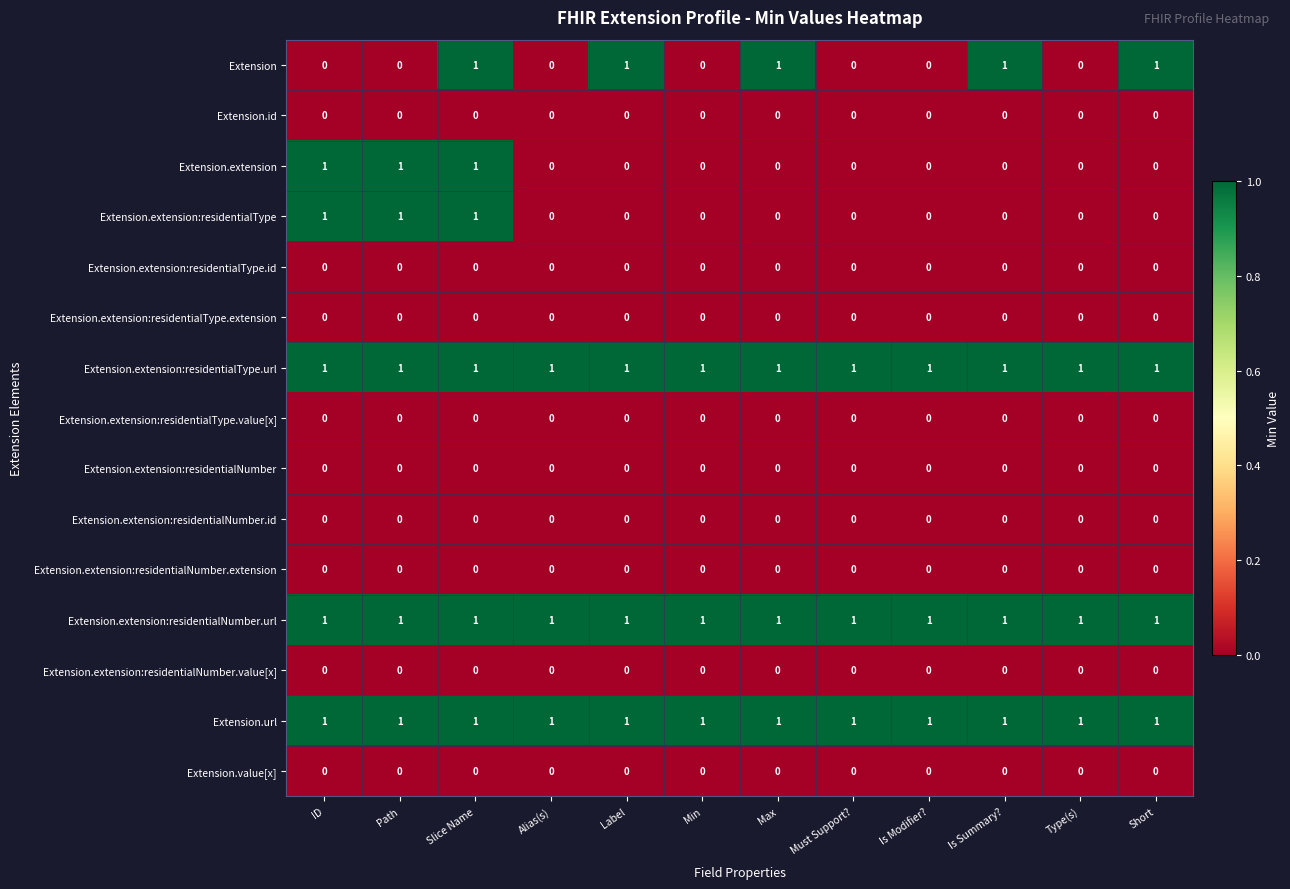

True or false: Extension.extension:residentialType.id has a value of 0 at Is Modifier?.

True